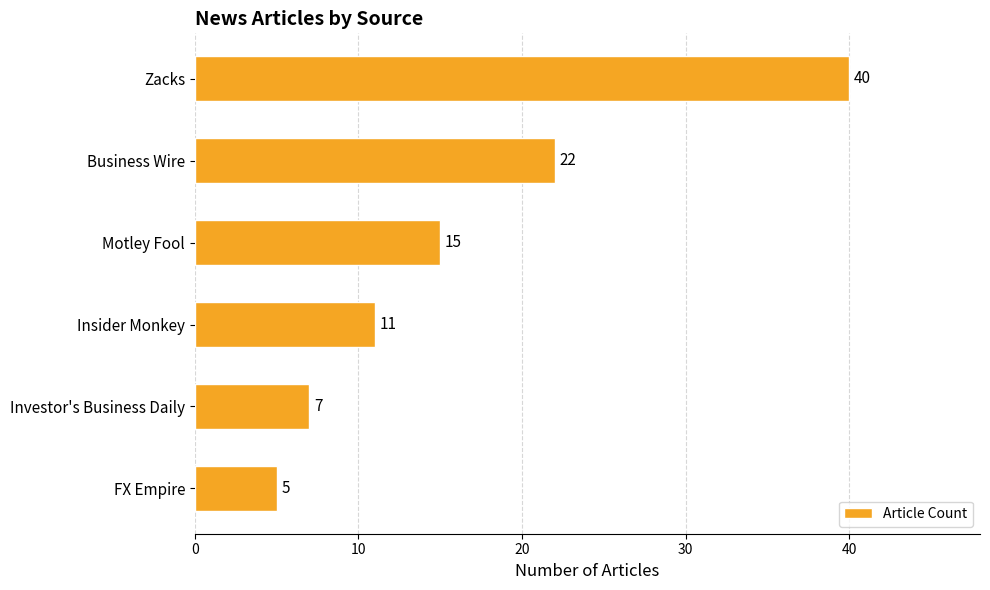

What is the value of the 5th bar from the top?

7